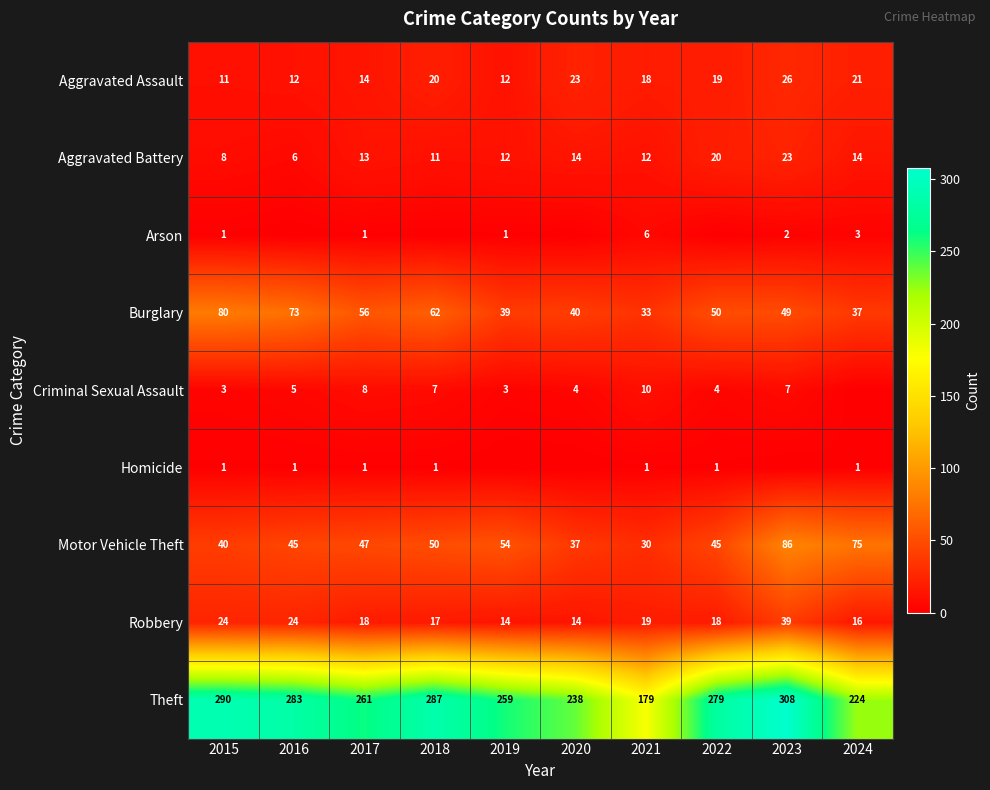

At which label does Aggravated Assault first exceed 19?

2018